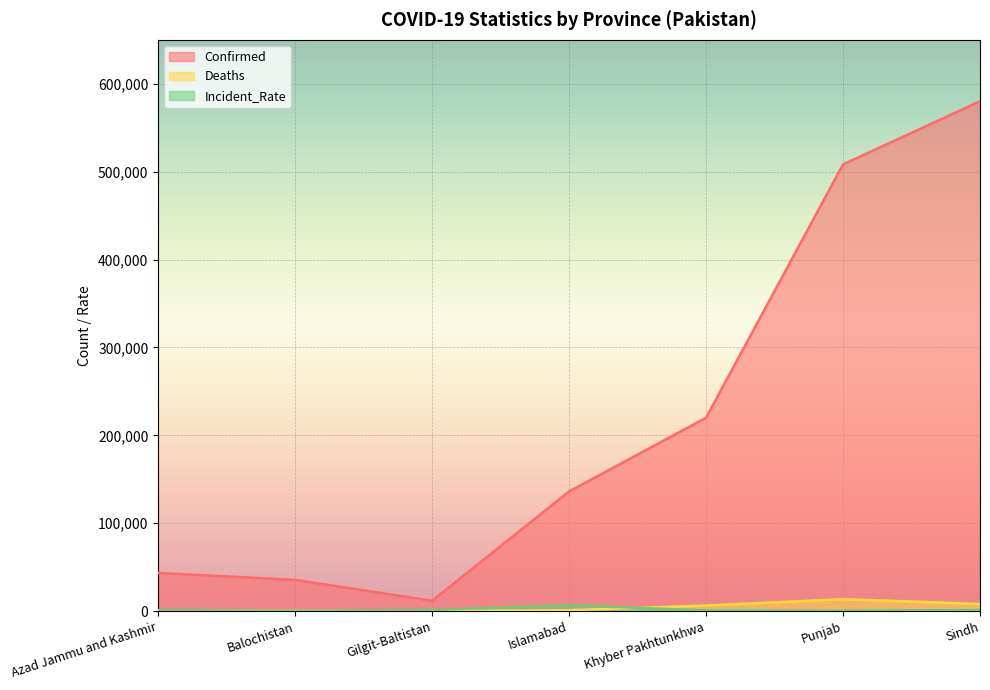

True or false: Incident_Rate has more than 0 interior local peaks.

True